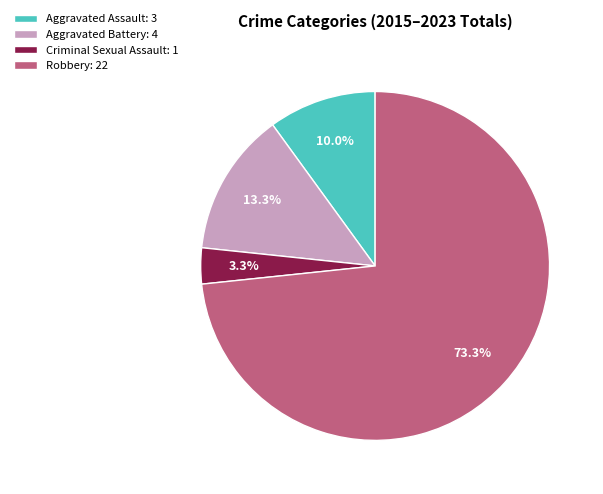

What is the smallest slice in the pie chart?

Criminal Sexual Assault